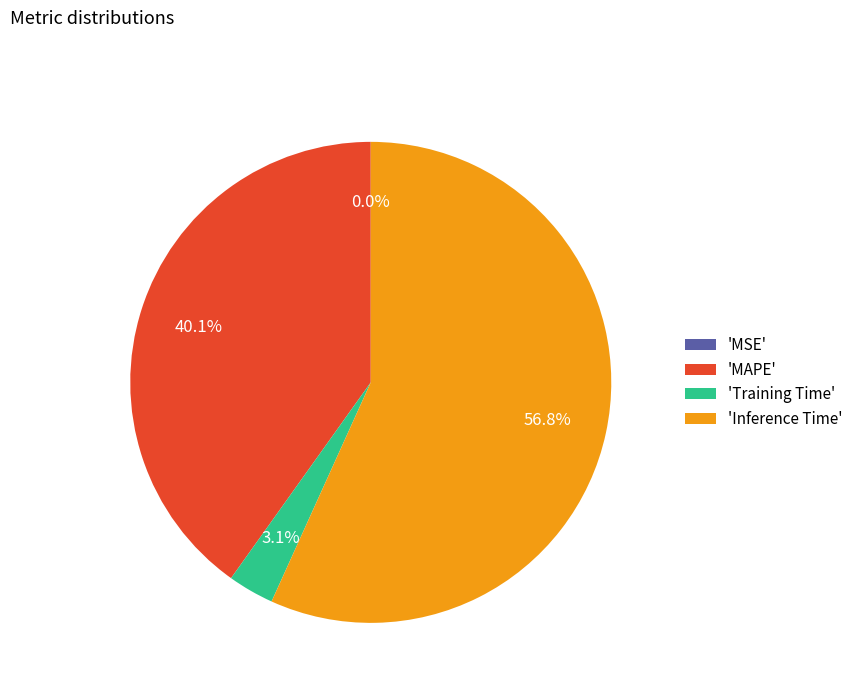

What percentage is NOT represented by 'MAPE'?

59.9%